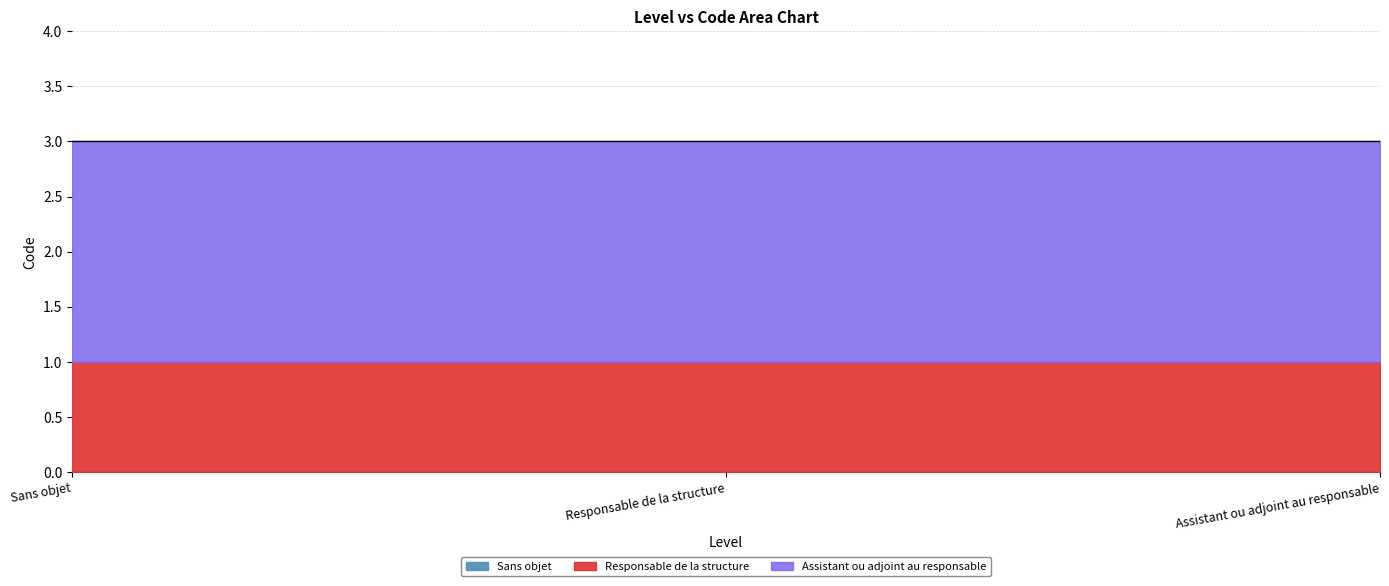

The value at Assistant ou adjoint au responsable is 2. True or false?

True